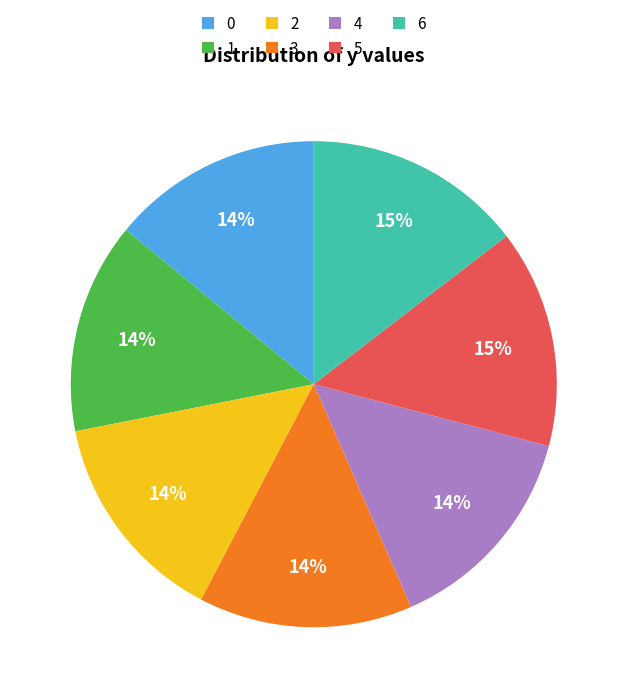

To the nearest percent, what portion does 5 represent?

15%